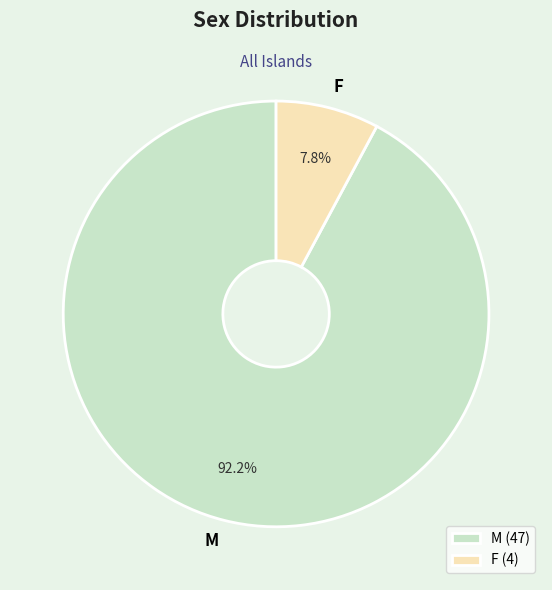

To the nearest percent, what is the combined percentage of F and M?

100%